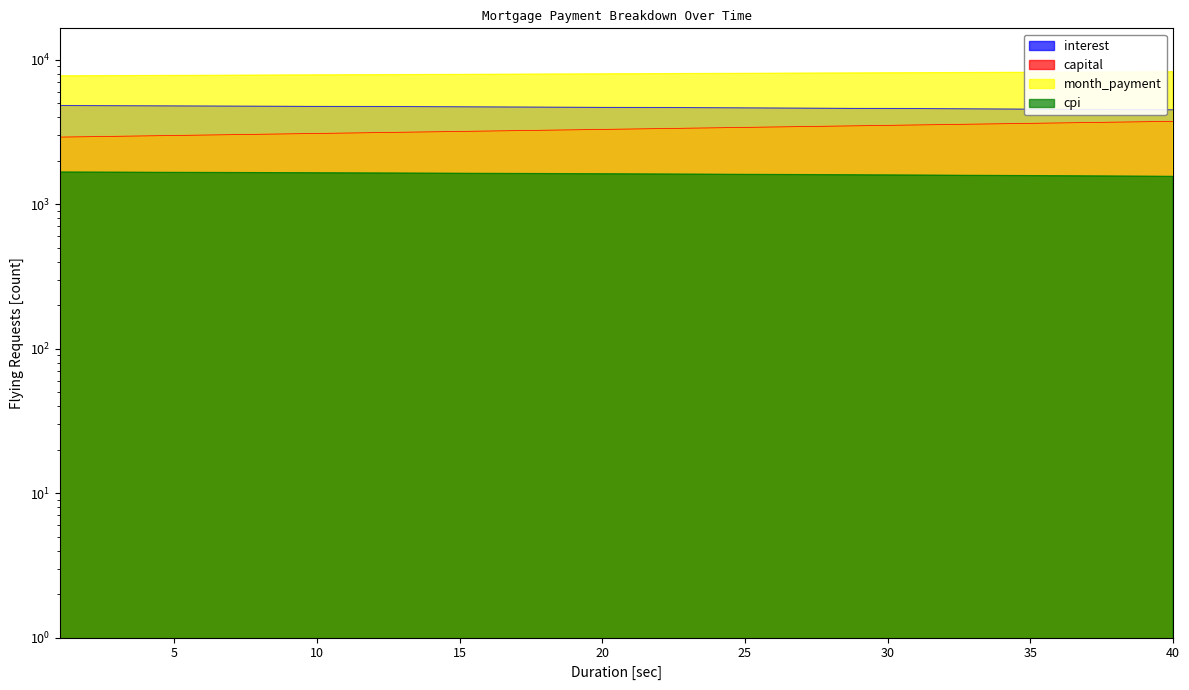

Reading left to right, extract all data points from this chart.

interest: 1=4799.7	2=4793.7	3=4787.7	4=4781.5	5=4775.3	6=4768.9	7=4762.4	8=4755.9	9=4749.2	10=4742.4	11=4735.6	12=4728.6	13=4721.5	14=4714.3	15=4707.0	16=4699.6	17=4692.0	18=4684.4	19=4676.6	20=4668.8	21=4660.8	22=4652.7	23=4644.5	24=4636.1	25=4627.7	26=4619.1	27=4610.4	28=4601.6	29=4592.7	30=4583.6	31=4574.5	32=4565.2	33=4555.7	34=4546.2	35=4536.5	36=4526.7	37=4516.8	38=4506.7	39=4496.5	40=4486.2
capital: 1=2906.1	2=2924.8	3=2943.8	4=2962.8	5=2981.9	6=3001.2	7=3020.6	8=3040.2	9=3059.8	10=3079.6	11=3099.5	12=3119.6	13=3139.7	14=3160.0	15=3180.5	16=3201.0	17=3221.7	18=3242.6	19=3263.5	20=3284.6	21=3305.9	22=3327.3	23=3348.8	24=3370.4	25=3392.2	26=3414.2	27=3436.2	28=3458.5	29=3480.8	30=3503.3	31=3526.0	32=3548.8	33=3571.7	34=3594.8	35=3618.1	36=3641.5	37=3665.0	38=3688.7	39=3712.6	40=3736.6
month_payment: 1=7705.7	2=7718.5	3=7731.4	4=7744.3	5=7757.2	6=7770.1	7=7783.1	8=7796.1	9=7809.0	10=7822.1	11=7835.1	12=7848.2	13=7861.2	14=7874.3	15=7887.5	16=7900.6	17=7913.8	18=7927.0	19=7940.2	20=7953.4	21=7966.7	22=7979.9	23=7993.2	24=8006.6	25=8019.9	26=8033.3	27=8046.7	28=8060.1	29=8073.5	30=8087.0	31=8100.4	32=8113.9	33=8127.5	34=8141.0	35=8154.6	36=8168.2	37=8181.8	38=8195.4	39=8209.1	40=8222.8
cpi: 1=1664.6	2=1662.5	3=1660.4	4=1658.2	5=1656.0	6=1653.7	7=1651.5	8=1649.2	9=1646.8	10=1644.4	11=1642.0	12=1639.5	13=1637.0	14=1634.5	15=1631.9	16=1629.3	17=1626.6	18=1623.9	19=1621.2	20=1618.4	21=1615.6	22=1612.8	23=1609.9	24=1607.0	25=1604.0	26=1601.0	27=1597.9	28=1594.8	29=1591.7	30=1588.5	31=1585.2	32=1582.0	33=1578.7	34=1575.3	35=1571.9	36=1568.4	37=1564.9	38=1561.4	39=1557.8	40=1554.2